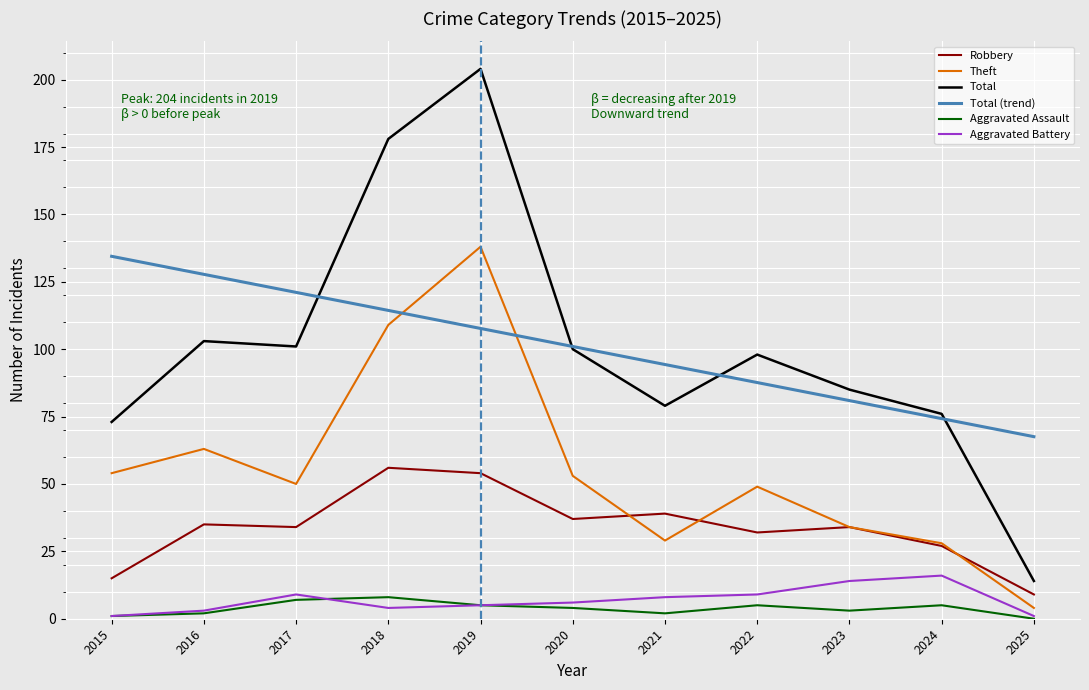

What is the total value across all series at 2019?

513.7